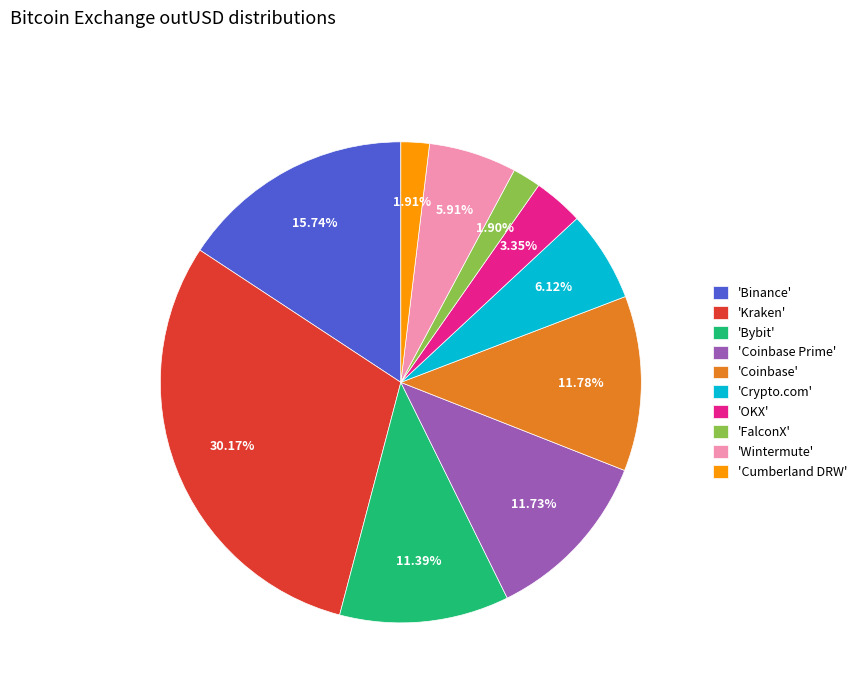

How many segments does this pie chart have?

10